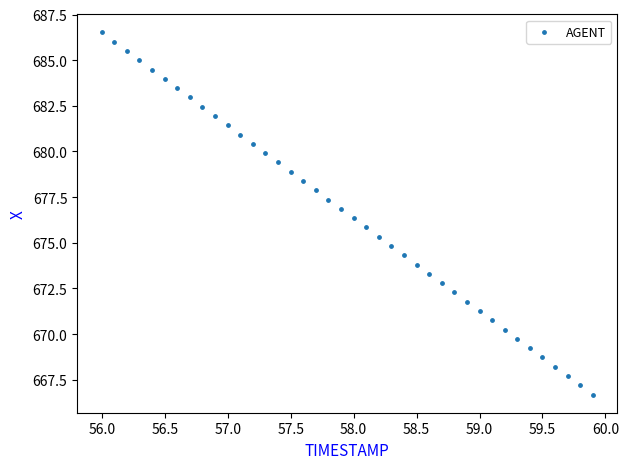

What is the range of X values (max minus min)?

3.9